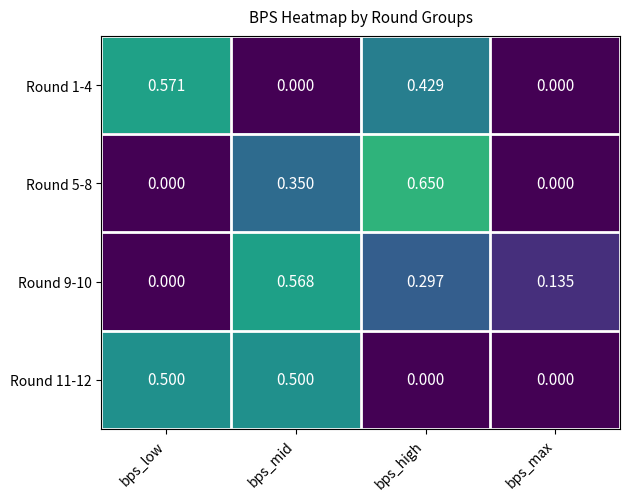

List the labels in order of Round 9-10 value, smallest first.

bps_low, bps_max, bps_high, bps_mid